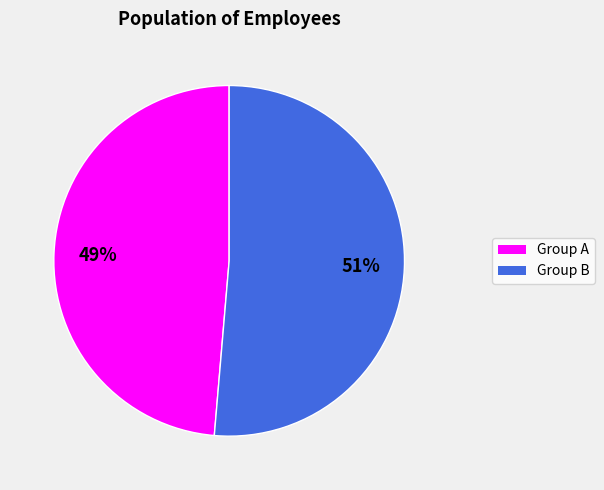

Count the number of slices in the pie.

2